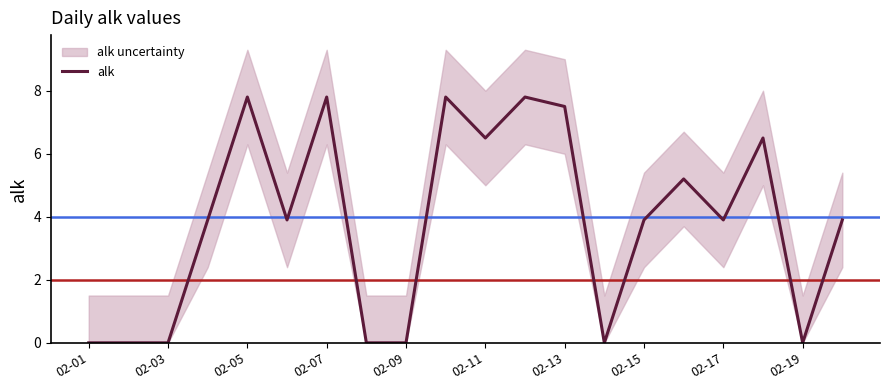

How many values are below 3?

7